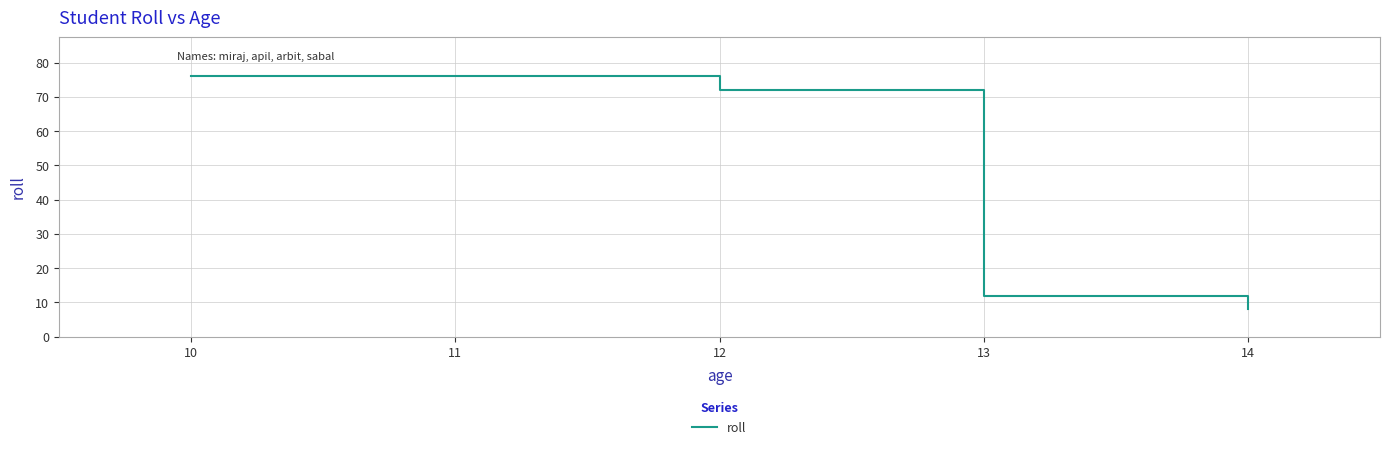

Reading left to right, extract all data points from this chart.

76	72	12	8